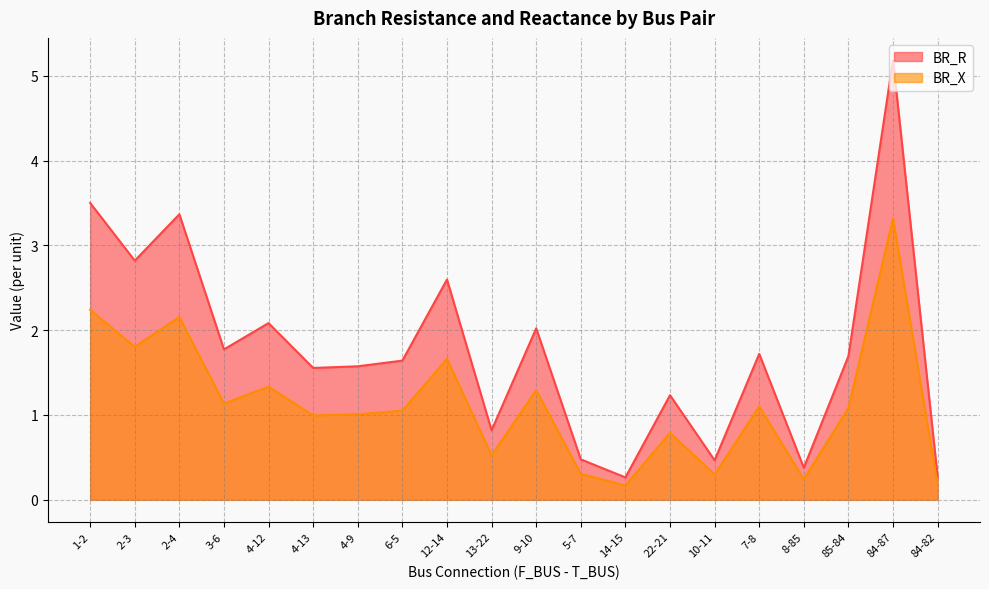

Reading right to left, what are all the values shown in this chart?

BR_R: 0.3	5.2	1.7	0.4	1.7	0.5	1.2	0.3	0.5	2.0	0.8	2.6	1.6	1.6	1.6	2.1	1.8	3.4	2.8	3.5
BR_X: 0.2	3.3	1.1	0.2	1.1	0.3	0.8	0.2	0.3	1.3	0.5	1.7	1.1	1.0	1.0	1.3	1.1	2.2	1.8	2.2